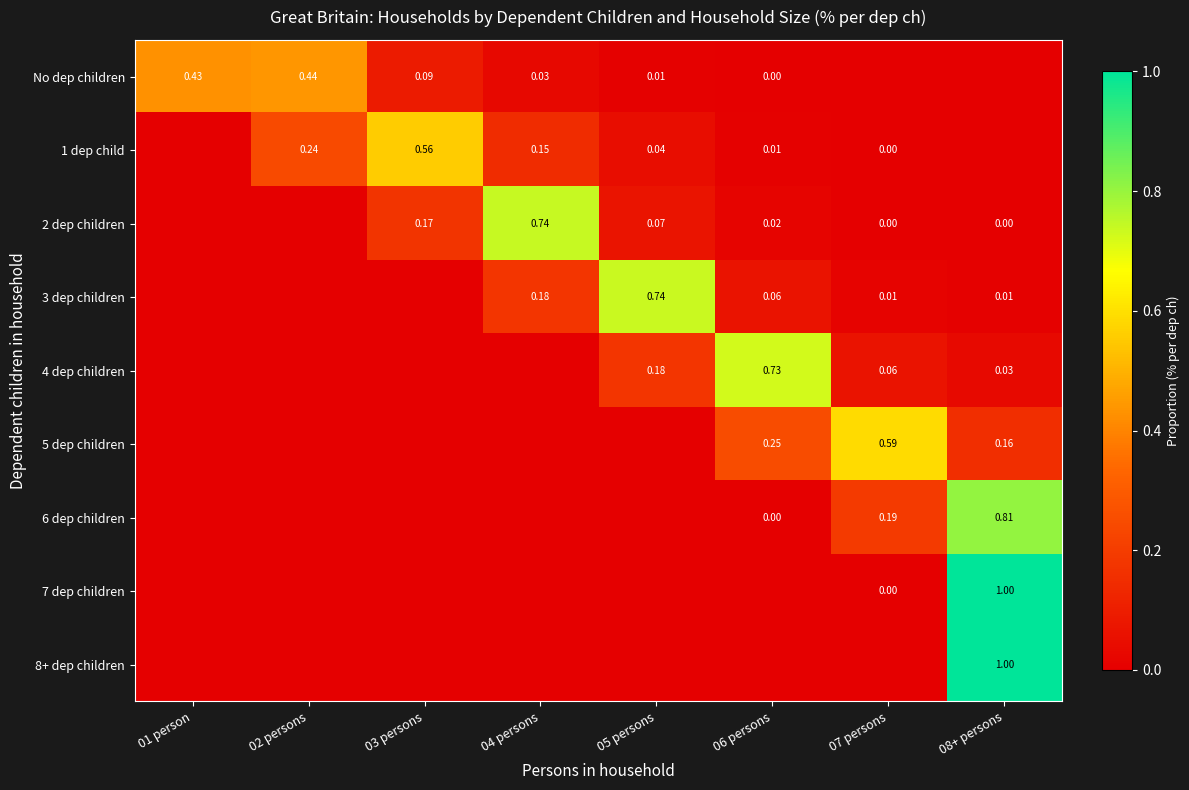

What is the difference between the highest and lowest values at 05 persons?

0.7